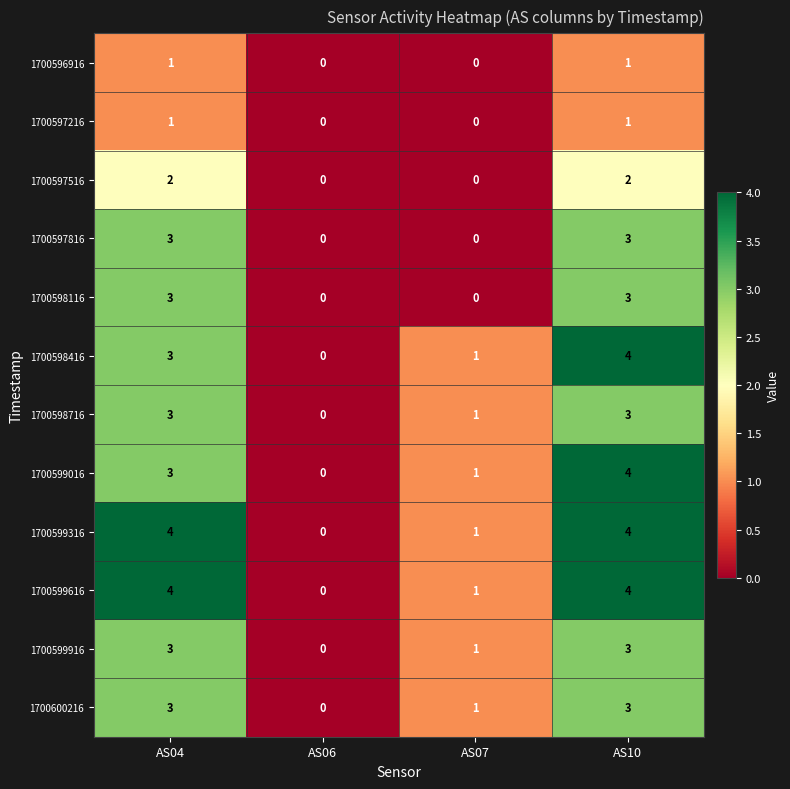

Where is 1700599916 nearest to the value 1?

AS07